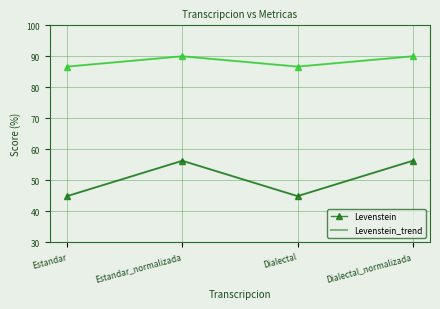

What is the total value across all series at Dialectal?

263.0